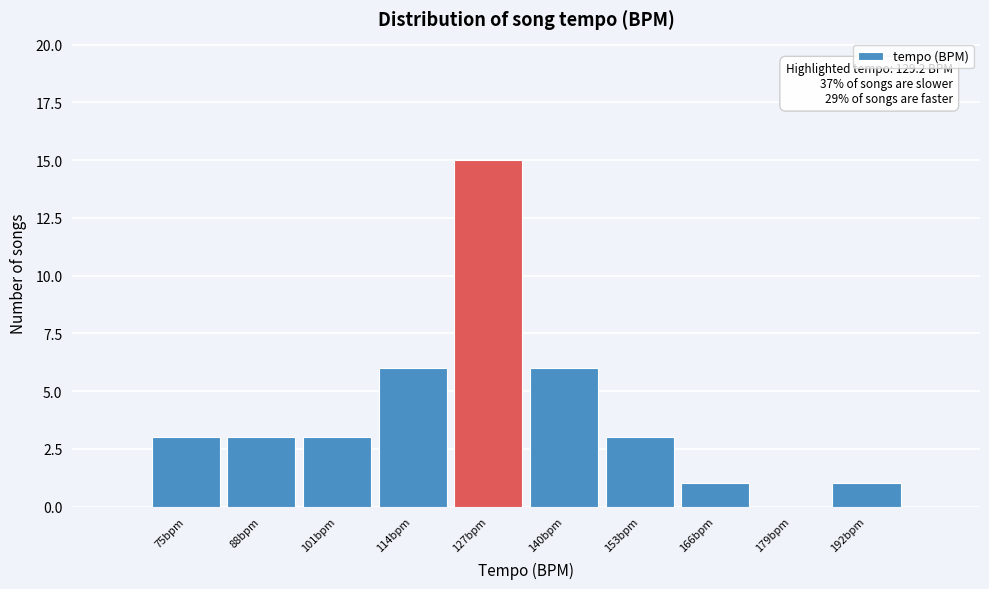

Reading left to right, transcribe all the data shown in this chart.

75bpm=3	88bpm=3	101bpm=3	114bpm=6	127bpm=15	140bpm=6	153bpm=3	166bpm=1	179bpm=0	192bpm=1